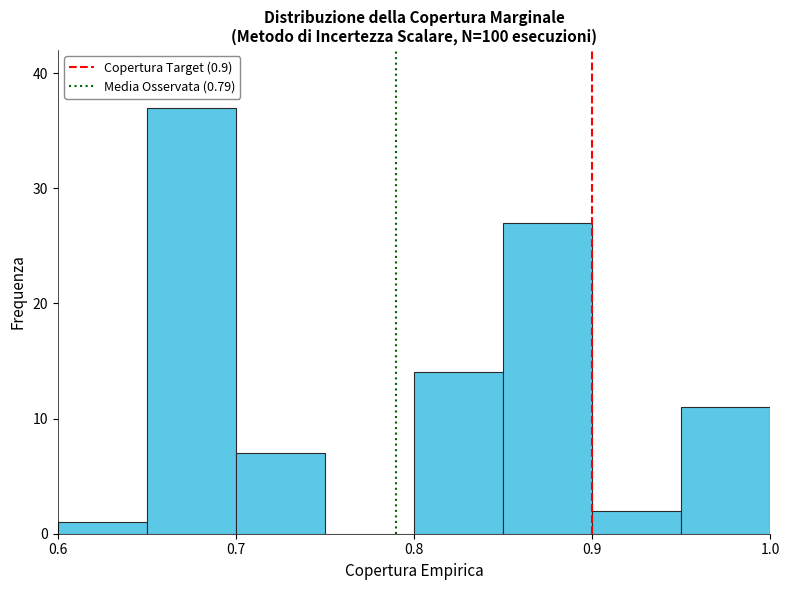

Reading left to right, list every bar in this chart as the range it spans on the x-axis followed by its height. The values are not printed on the chart, so give them approximately, as read against the axis.

0.60 to 0.65: 1
0.65 to 0.70: 37
0.70 to 0.75: 7
0.75 to 0.80: 0
0.80 to 0.85: 14
0.85 to 0.90: 27
0.90 to 0.95: 2
0.95 to 1.00: 11